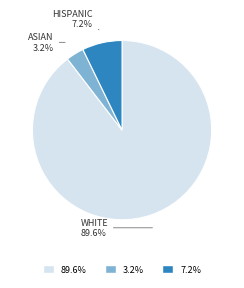

Is there any slice that represents more than half of the pie?

Yes